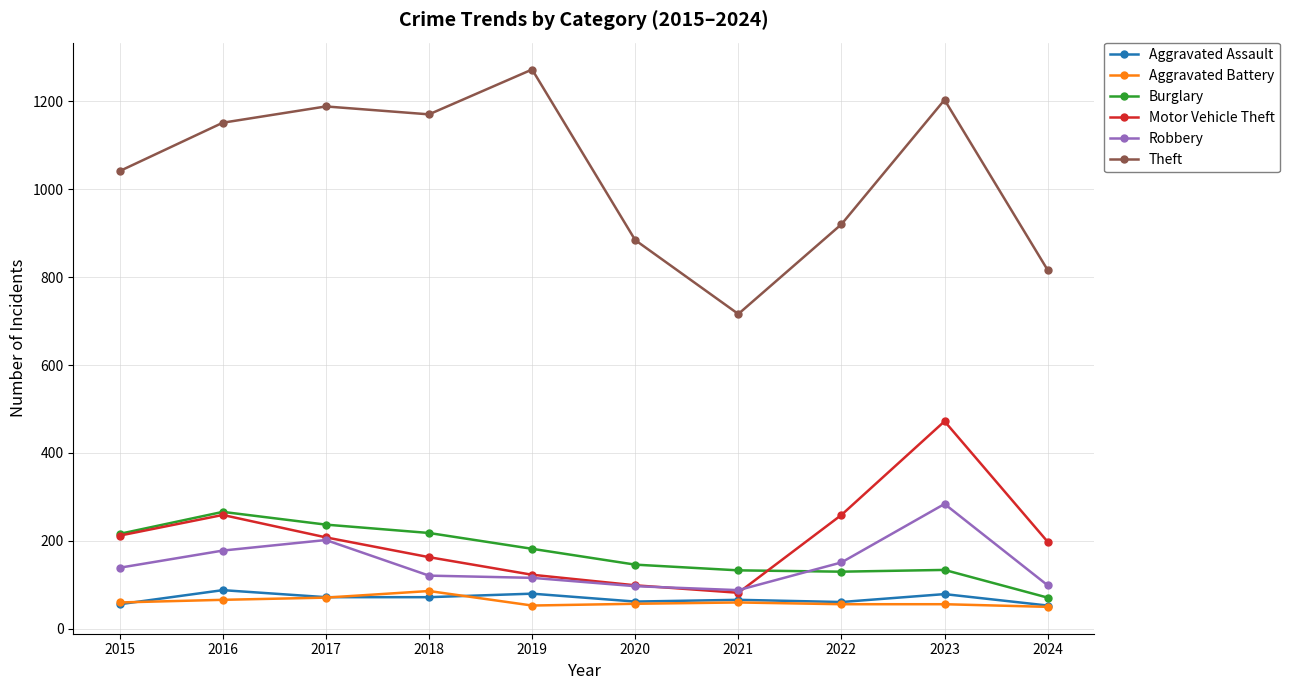

How many data points in Motor Vehicle Theft are less than 208?

5